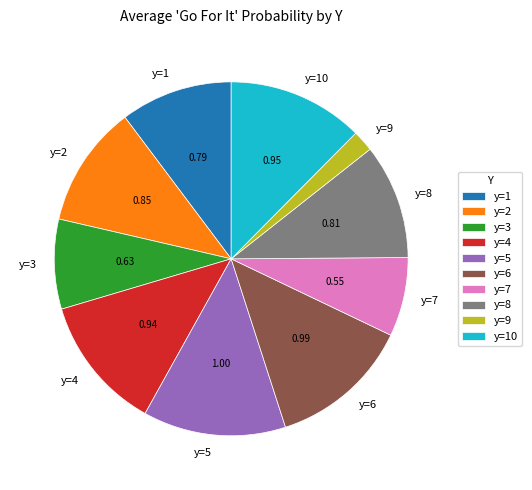

Between y=9 and y=1, which is larger?

y=1